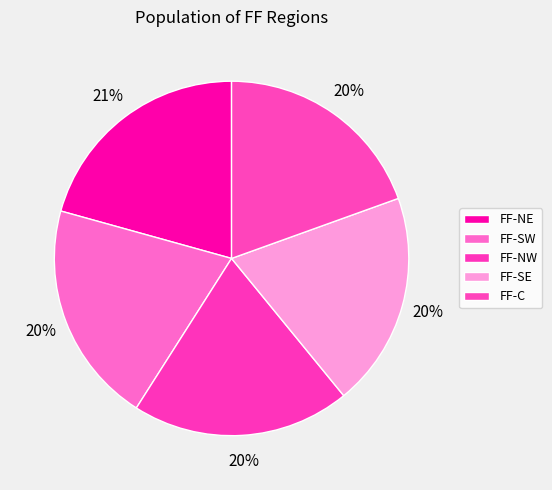

Count the number of slices in the pie.

5